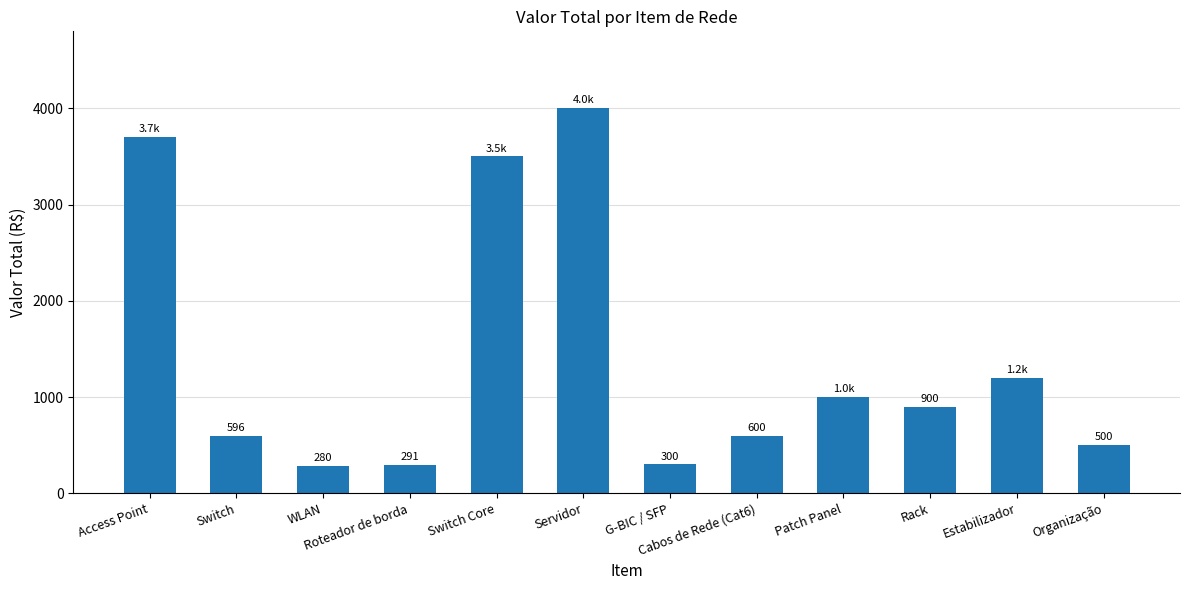

Rank the categories by value from lowest to highest.

WLAN, Roteador de borda, G-BIC / SFP, Organização, Switch, Cabos de Rede (Cat6), Rack, Patch Panel, Estabilizador, Switch Core, Access Point, Servidor